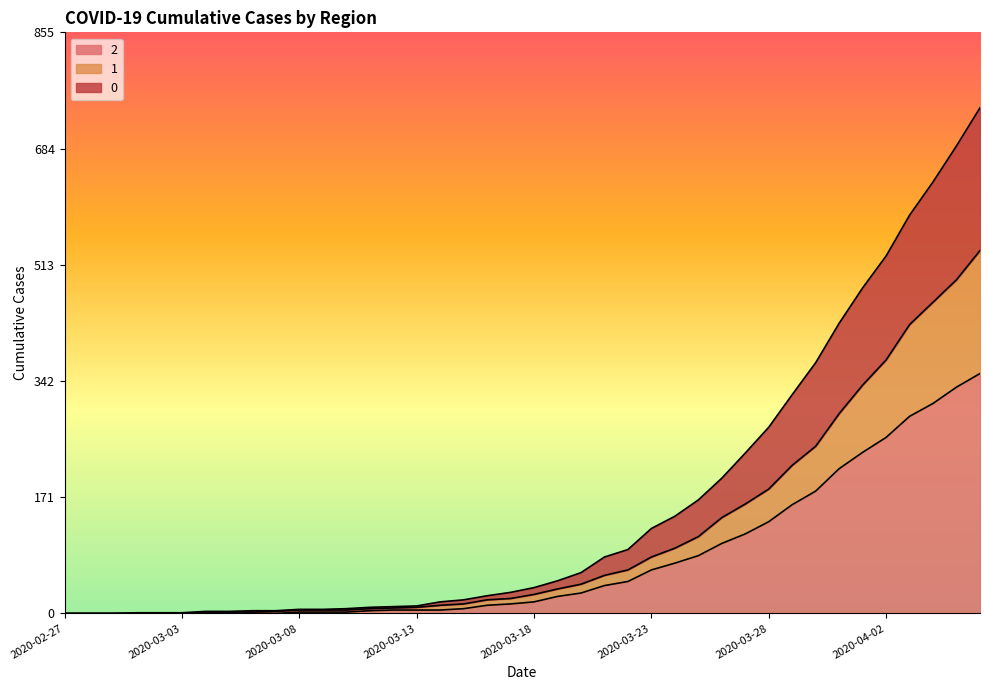

The 1 series shows 373 at 2020-04-02. True or false?

True